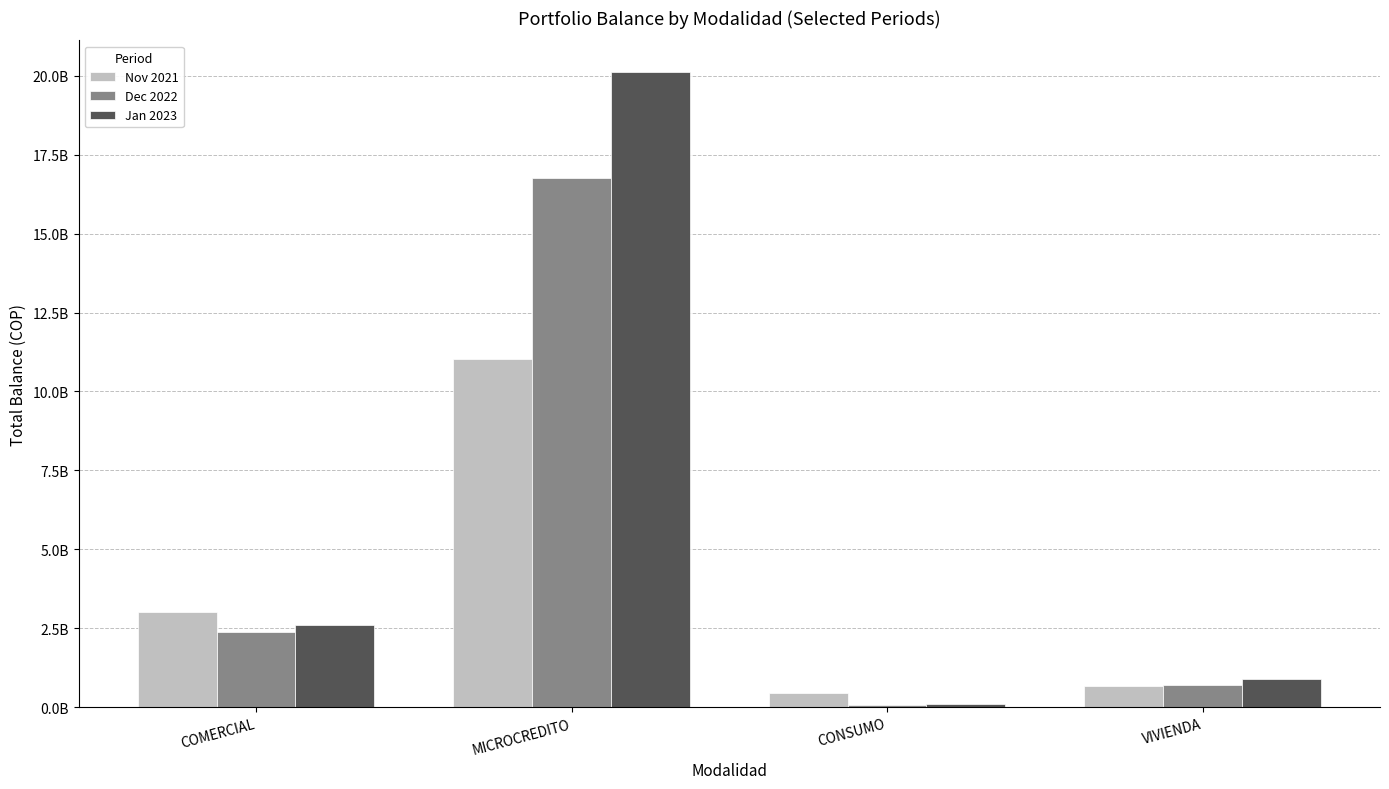

What are all the series names shown in the legend?

Nov 2021, Dec 2022, Jan 2023